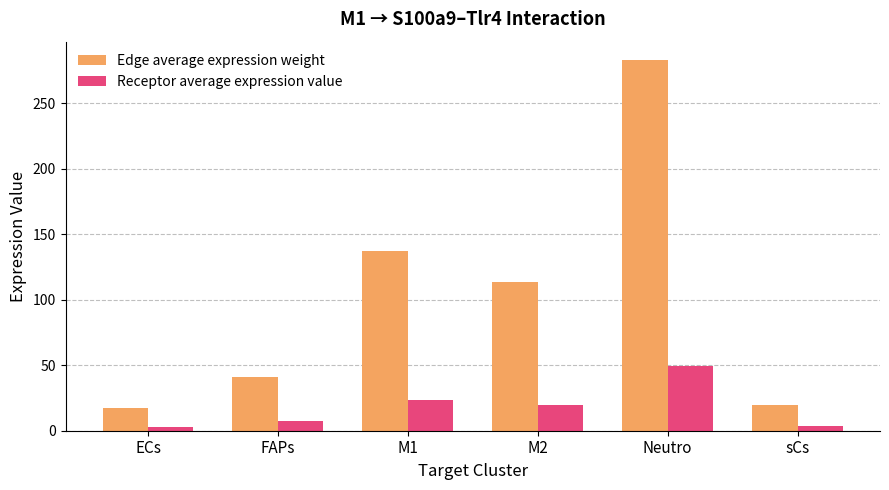

Which series has the largest total across all categories?

Edge average expression weight